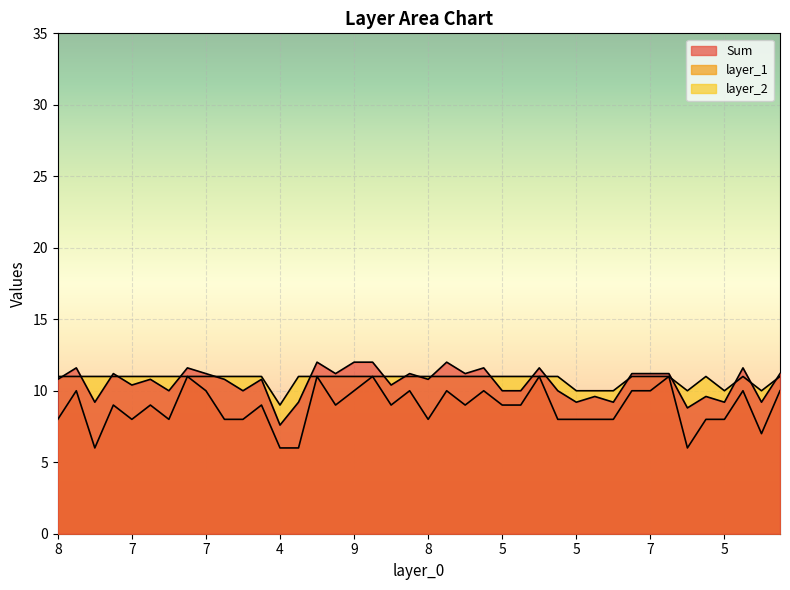

How many layer_1 values are between 8 and 10?

30